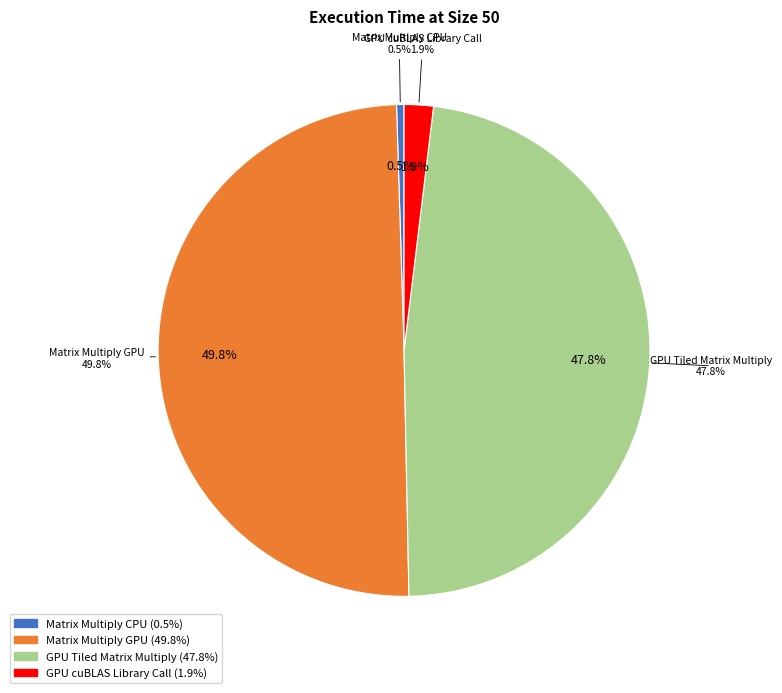

Combined, do Matrix Multiply GPU and GPU Tiled Matrix Multiply account for over 50%?

Yes